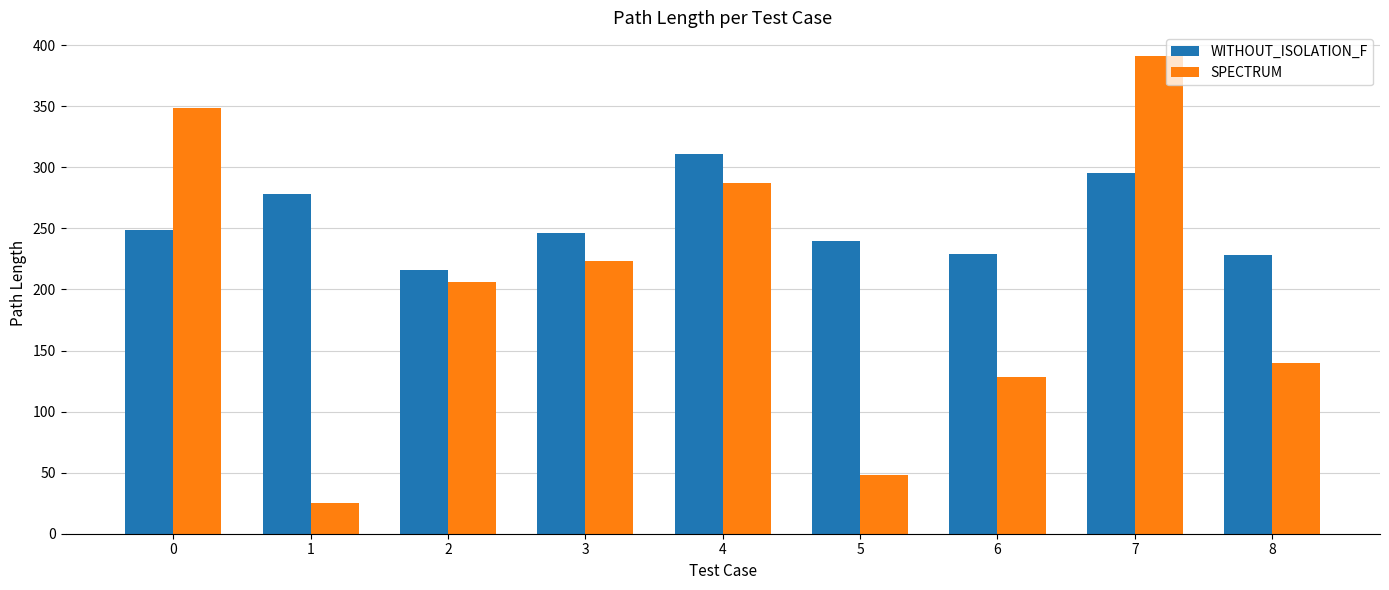

What is the value of the SPECTRUM bar at the 2nd from the left?

25